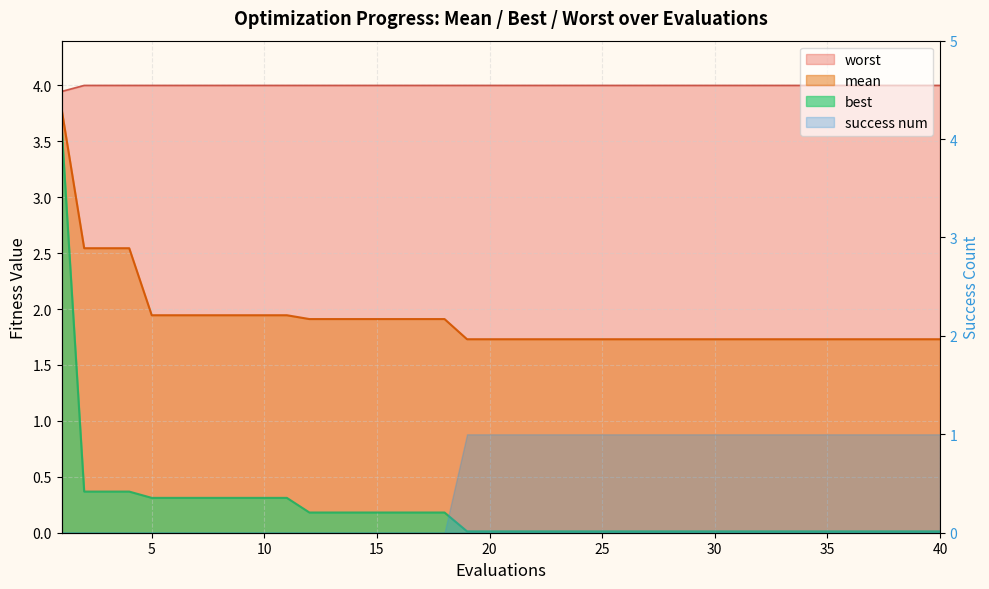

List the labels in order of worst value, largest first.

2, 3, 4, 5, 6, 7, 8, 9, 10, 11, 12, 13, 14, 15, 16, 17, 18, 19, 20, 21, 22, 23, 24, 25, 26, 27, 28, 29, 30, 31, 32, 33, 34, 35, 36, 37, 38, 39, 40, 1